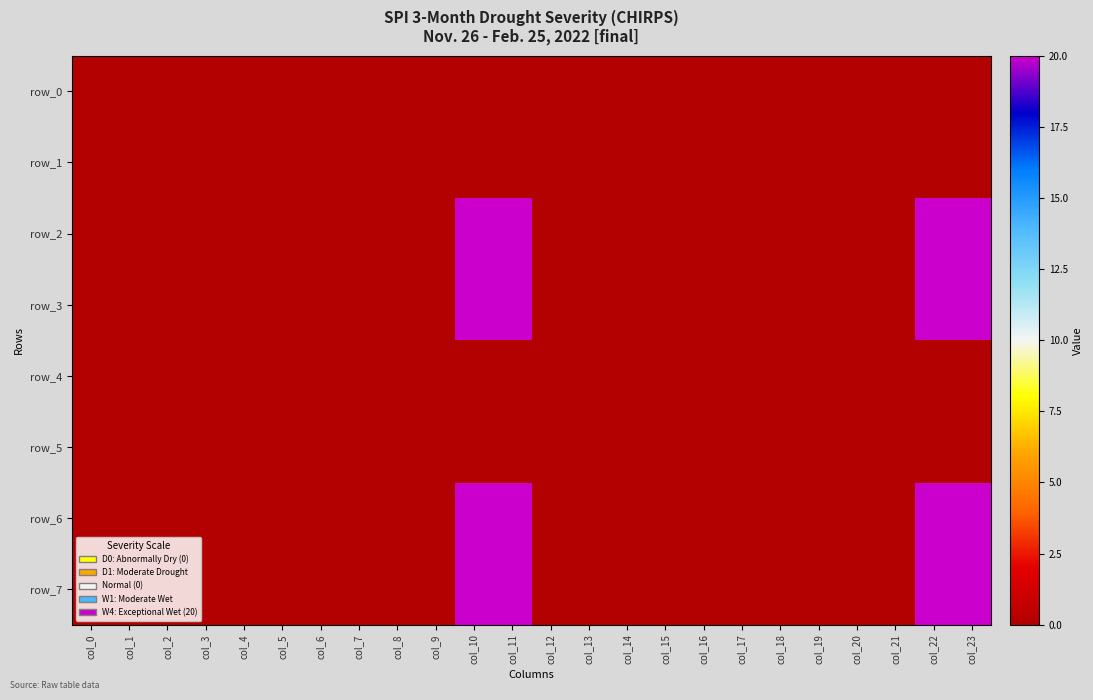

Which series changed the most between col_4 and col_17?

row_0